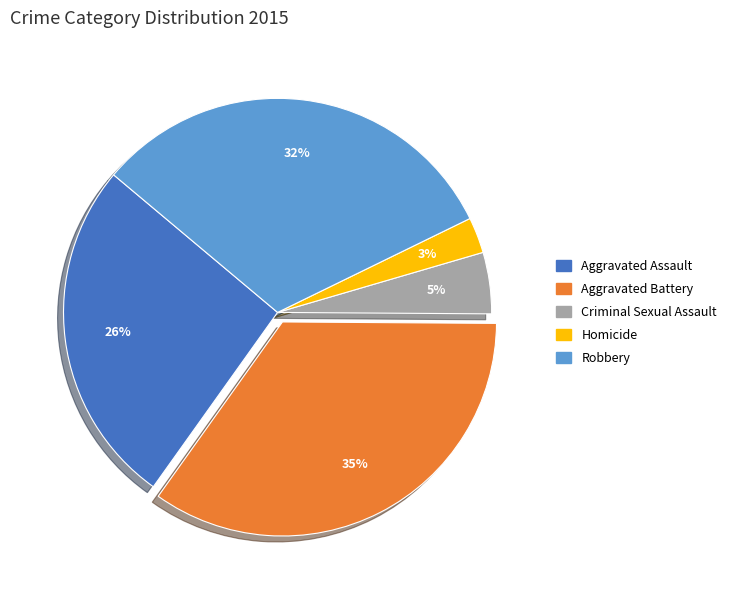

To the nearest percent, what is the average slice percentage?

20%